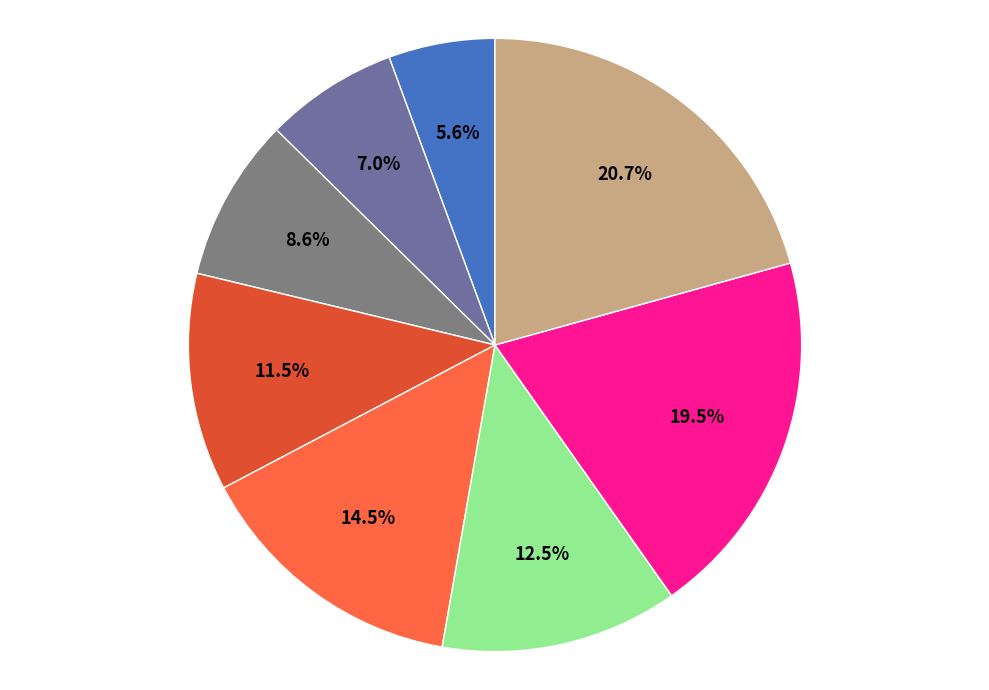

Rank the categories by value from highest to lowest.

Leve Level 35, Leve Level 30, Leve Level 20, Leve Level 25, Leve Level 15, Leve Level 10, Leve Level 5, Leve Level 1